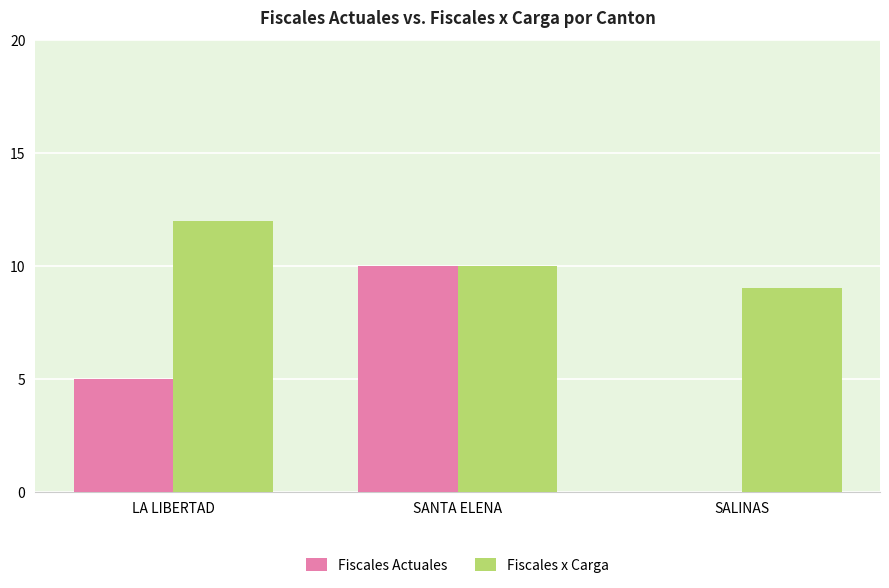

At which label is Fiscales x Carga closest to 10?

SANTA ELENA